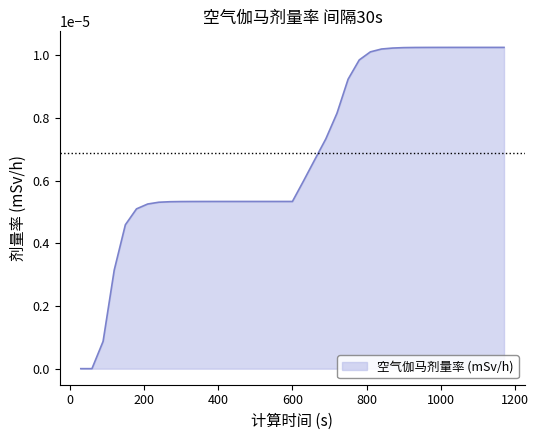

Rank the categories by value from highest to lowest.

1110, 1140, 1170, 1080, 1050, 1020, 990, 960, 930, 900, 870, 840, 810, 780, 750, 720, 690, 660, 630, 480, 510, 540, 570, 600, 450, 420, 390, 360, 330, 300, 270, 240, 210, 180, 150, 120, 90, 30, 60